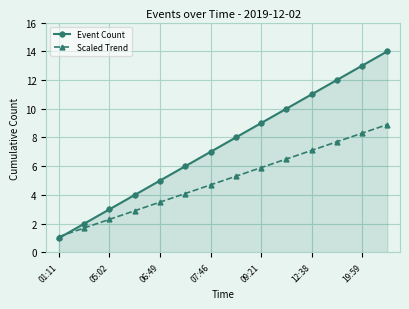

List the series in order of their peak value, lowest first.

Scaled Trend, Event Count